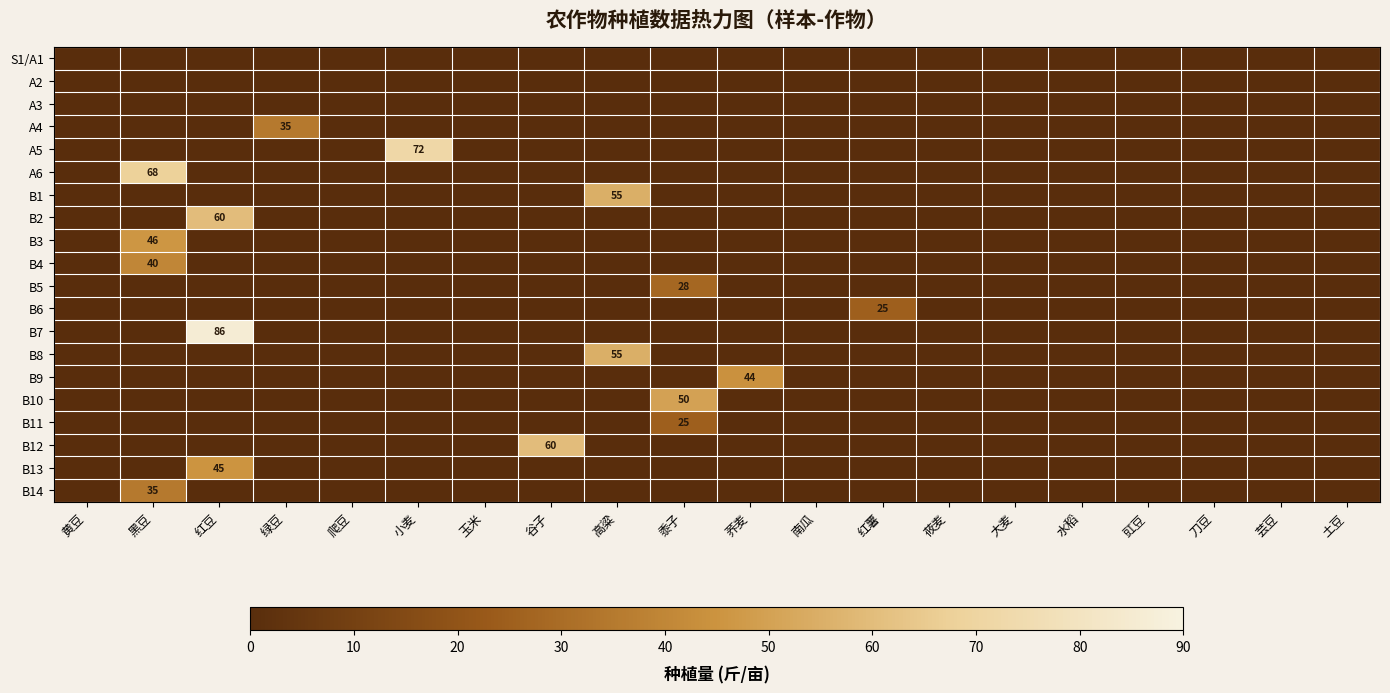

True or false: B12 has a value of 60 at 谷子.

True